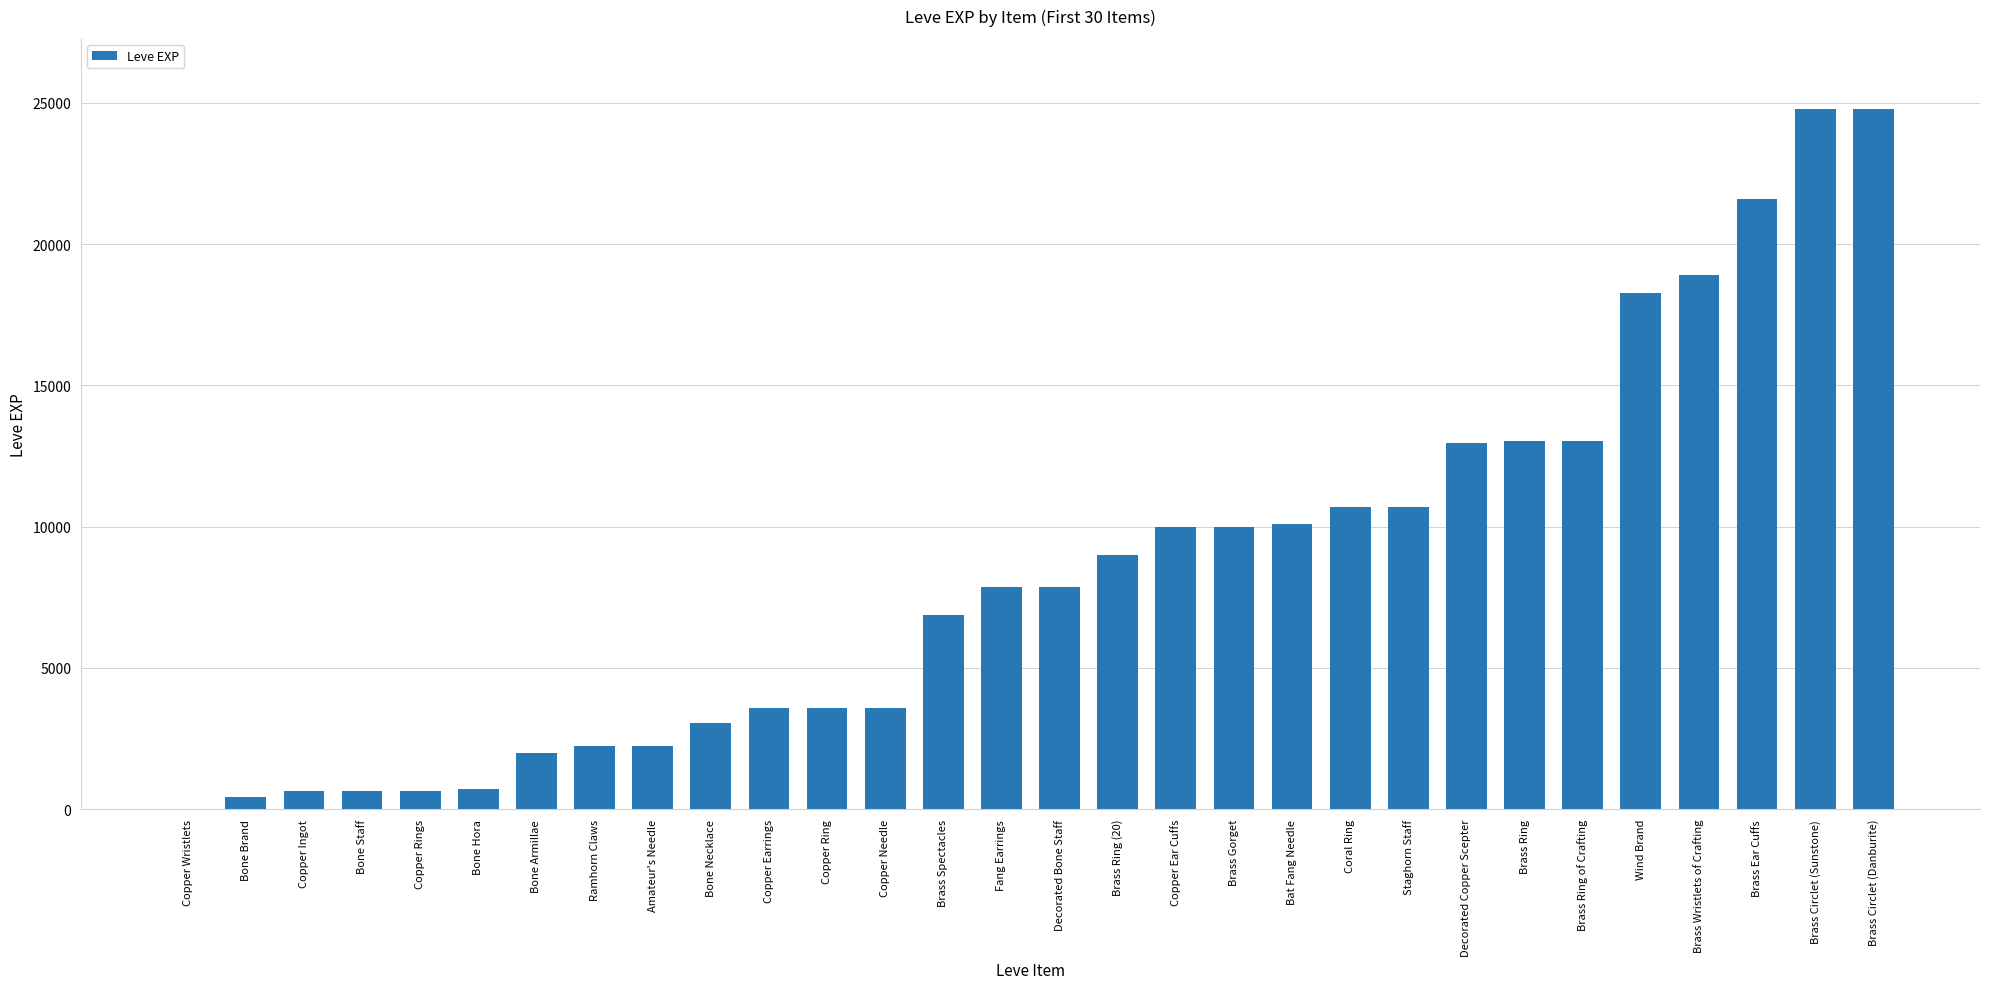

What is the ratio of the value at Decorated Bone Staff to the value at Bone Brand?

17.5